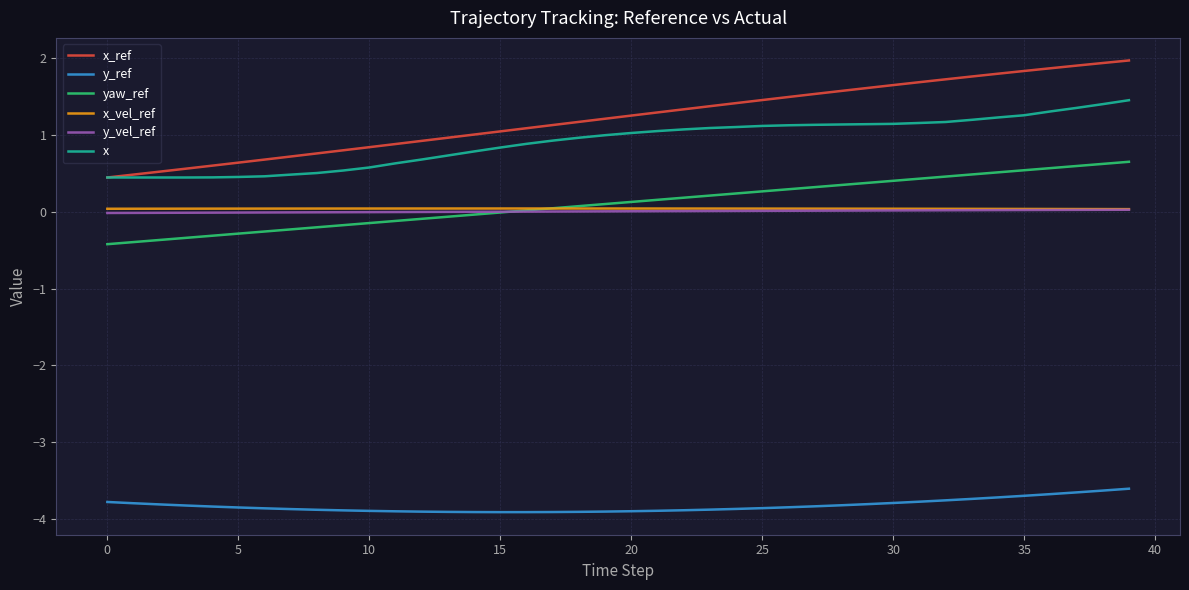

Which series has the largest range (max minus min)?

x_ref